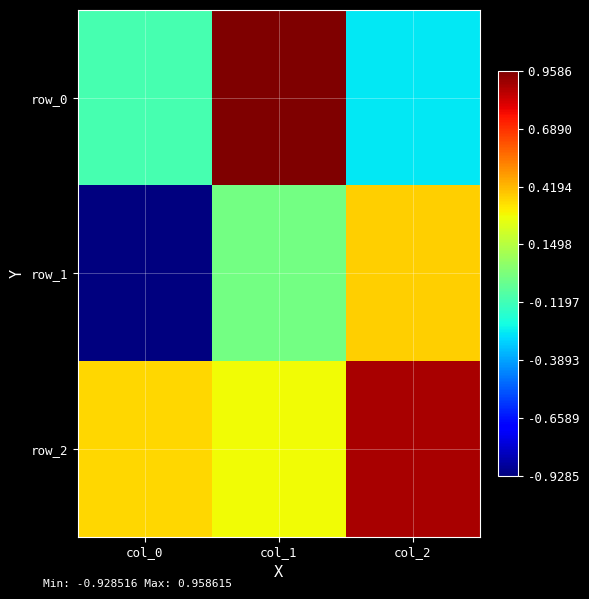

What is the total value across all series at col_1?

1.2